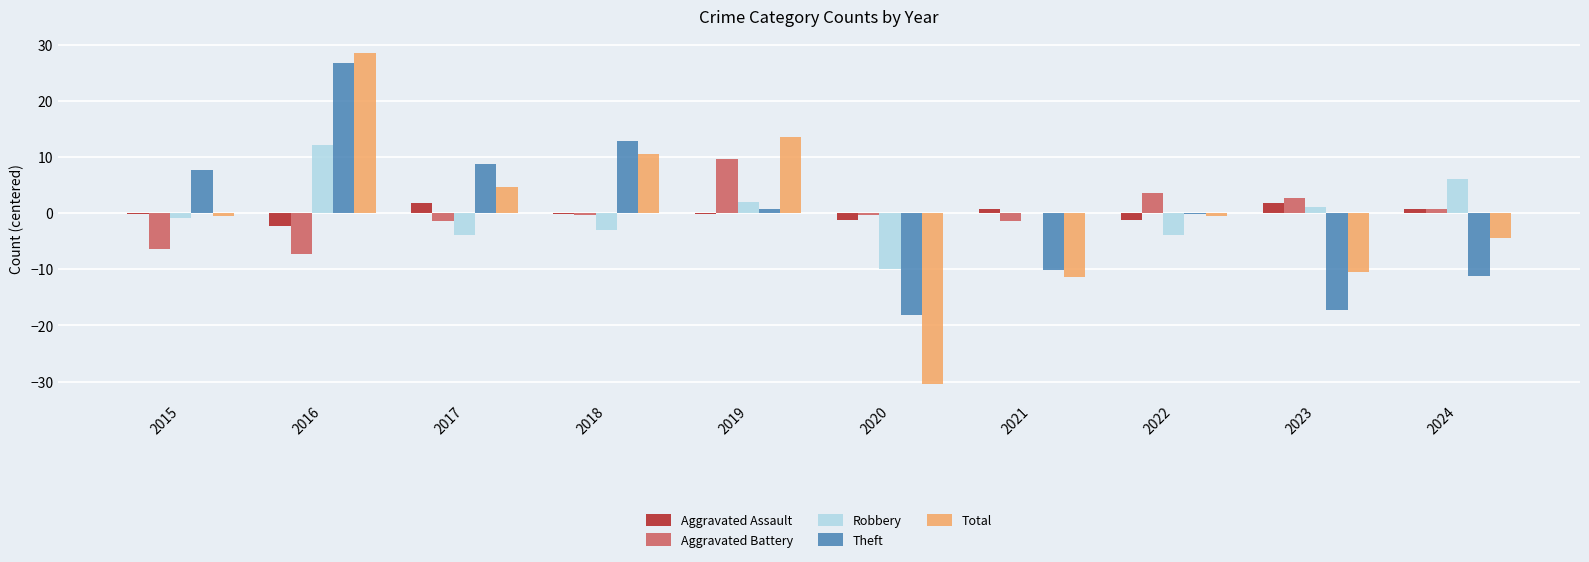

What value does the Aggravated Battery series have at 2016?

-7.3